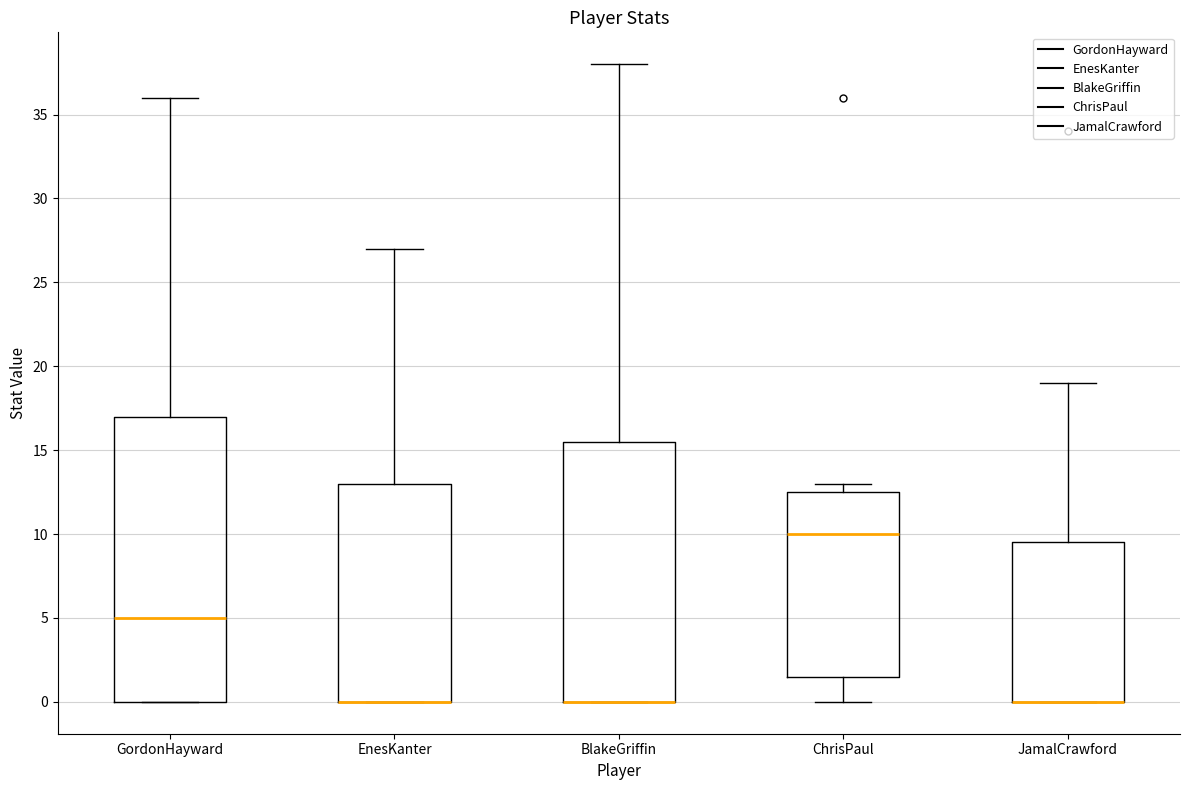

Reading left to right, transcribe this box plot: for each box, give where its median line is, the range the box spans, and where its two whiskers end, as read against the y-axis. The values are not printed on the chart, so give them approximately, as read against the axis.

GordonHayward: median 5.0, box 0.0 to 17.0, whiskers 0.0 to 36.0
EnesKanter: median 0.0 (drawn on the box's lower edge), box 0.0 to 13.0, whiskers 0.0 to 27.0
BlakeGriffin: median 0.0 (drawn on the box's lower edge), box 0.0 to 15.5, whiskers 0.0 to 38.0
ChrisPaul: median 10.0, box 1.5 to 12.5, whiskers 0.0 to 13.0
JamalCrawford: median 0.0 (drawn on the box's lower edge), box 0.0 to 9.5, whiskers 0.0 to 19.0